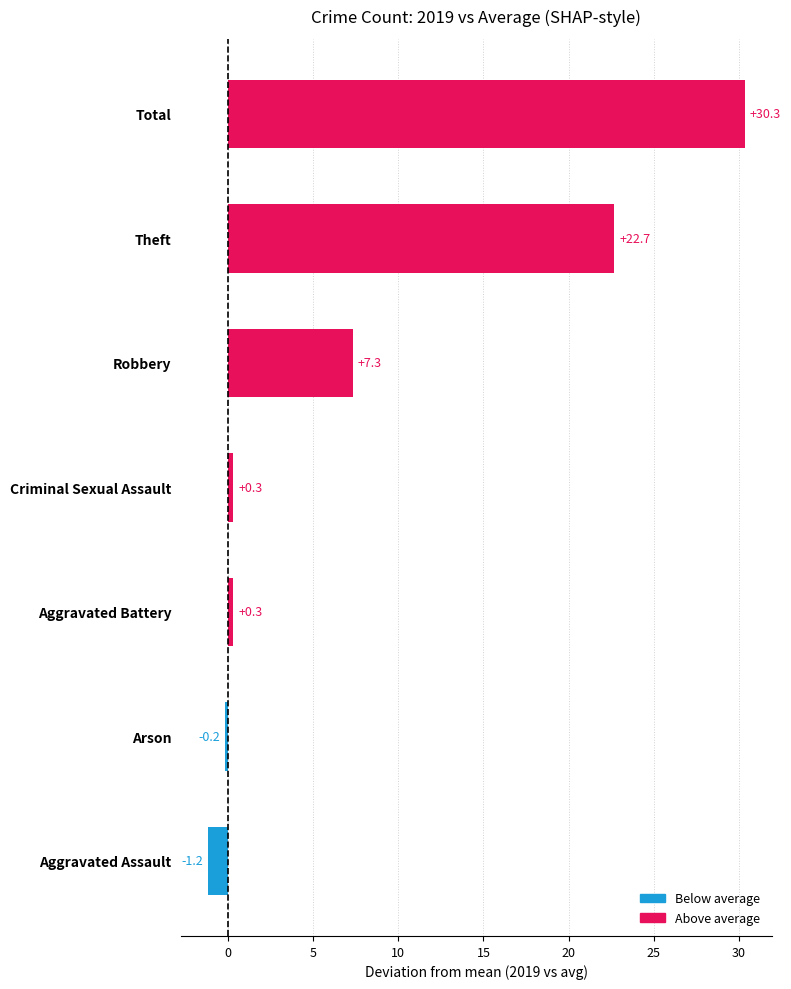

Which category has the lowest value across all series?

Aggravated Assault